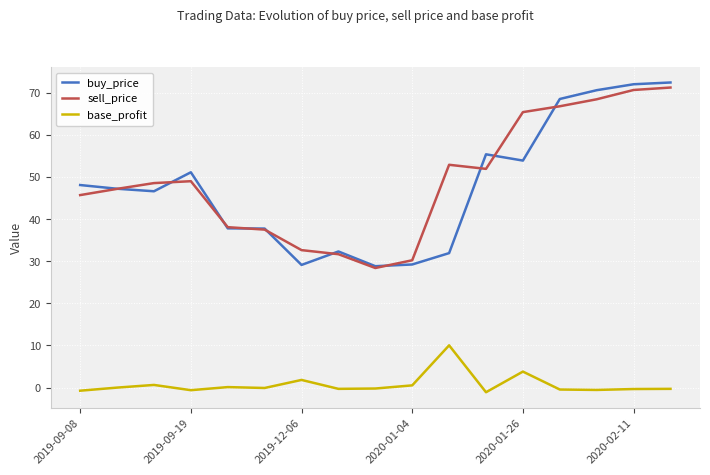

In base_profit, how many points are higher than both neighbors (excluding endpoints)?

5